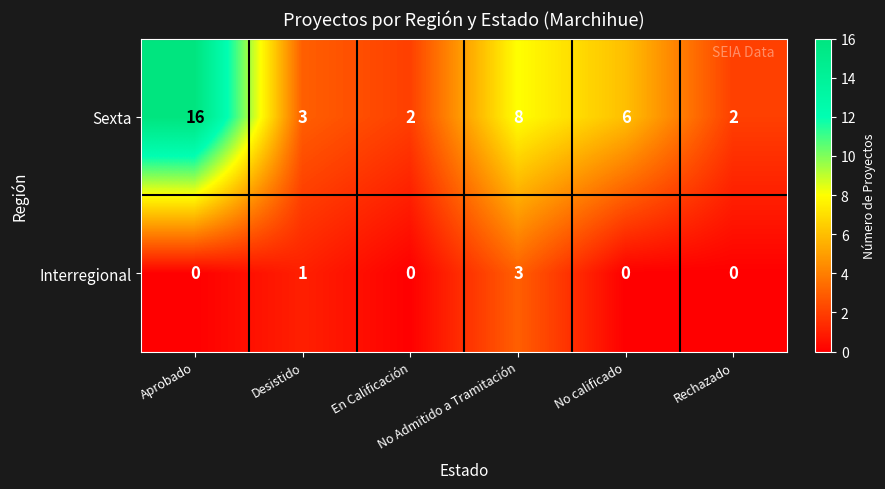

Which series changed the most between Aprobado and En Calificación?

Sexta